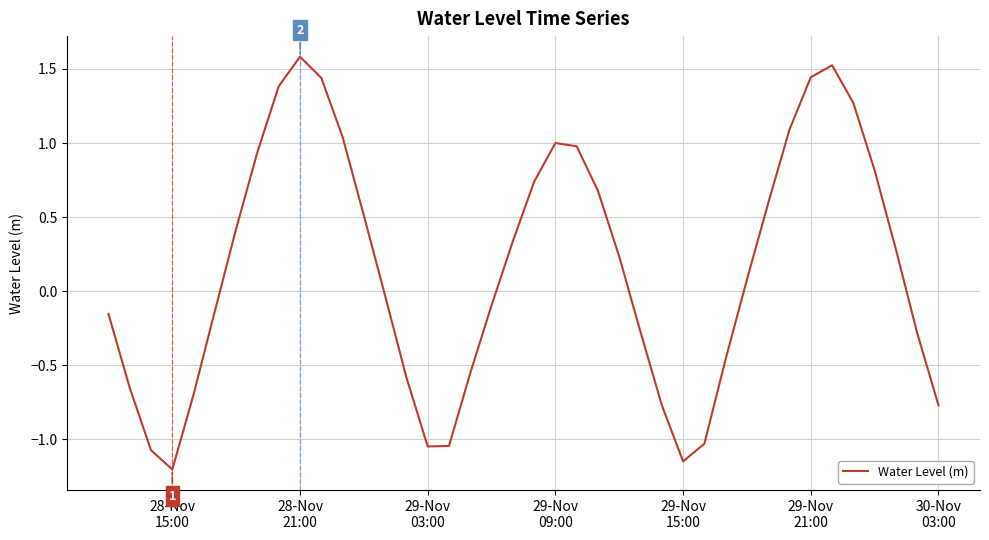

What is the difference between the maximum and minimum values?

2.8